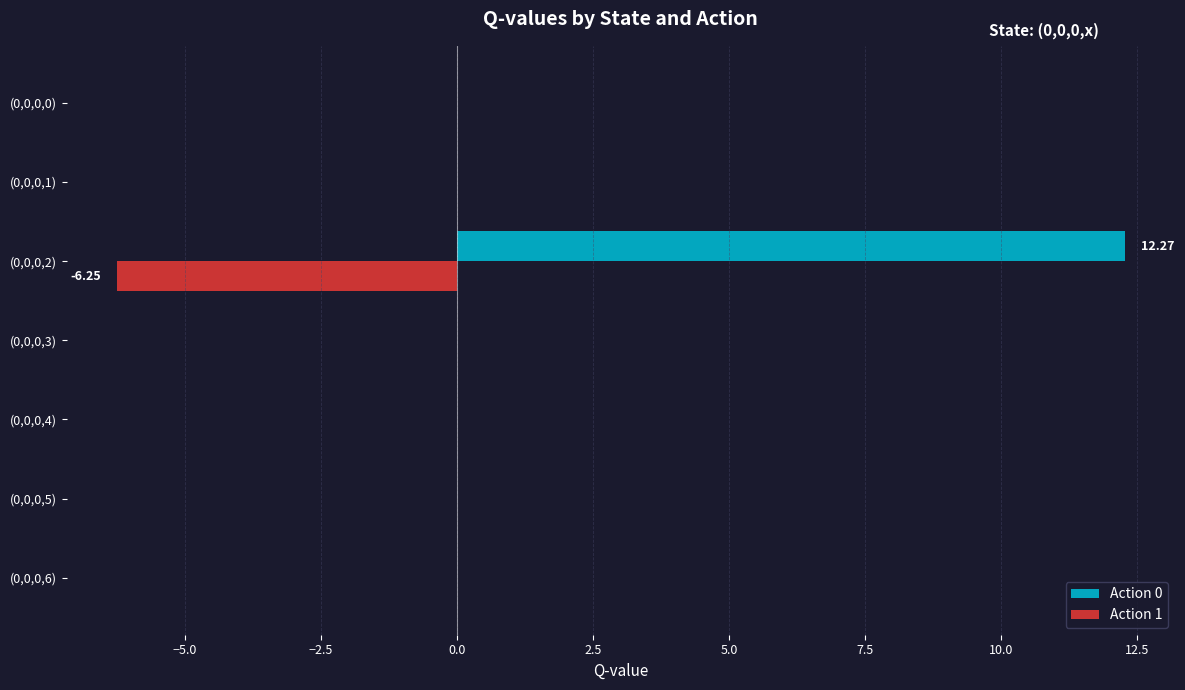

What is the maximum value shown in the chart?

12.3